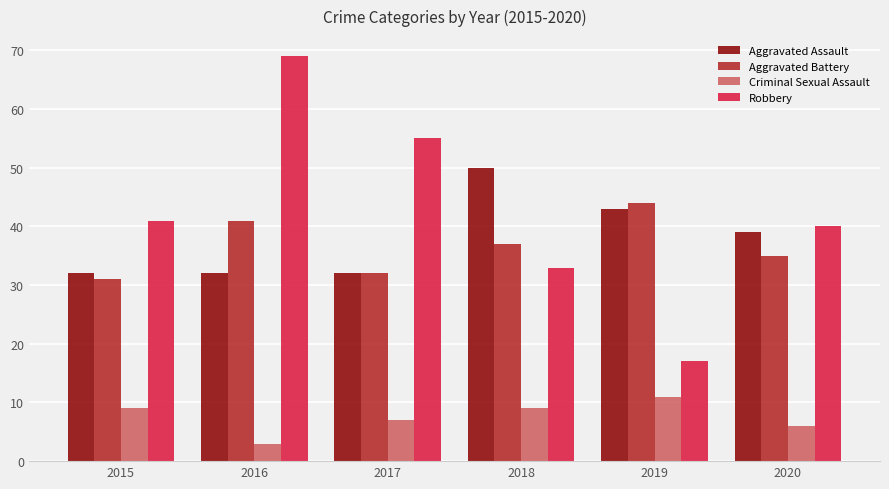

Is the value of Aggravated Battery at 2019 greater than the value of Aggravated Assault at 2018?

No